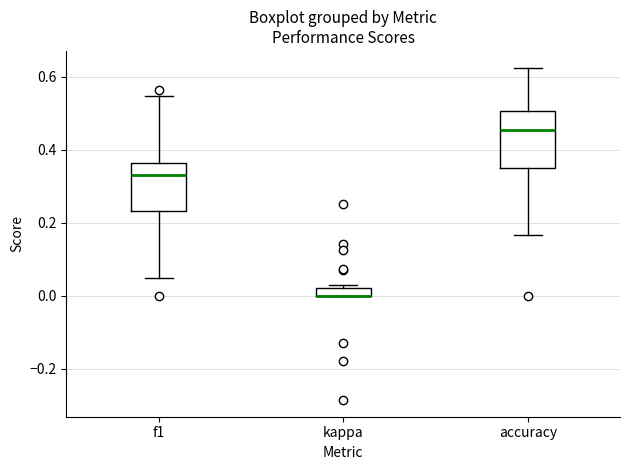

Where is the lower edge of the box for f1 on the y-axis? The values are not printed on the chart, so give them approximately, as read against the axis.

0.24